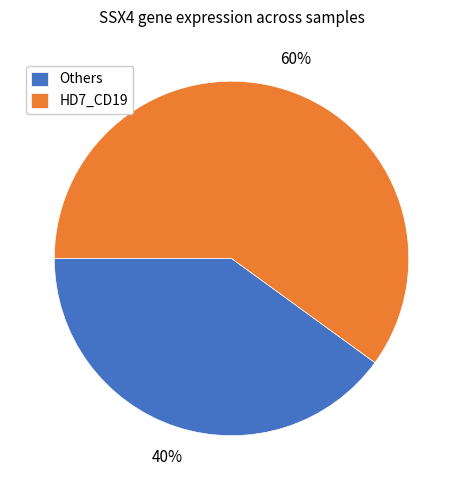

To the nearest percent, what is the difference between the Others and HD7_CD19 slice percentages?

20%